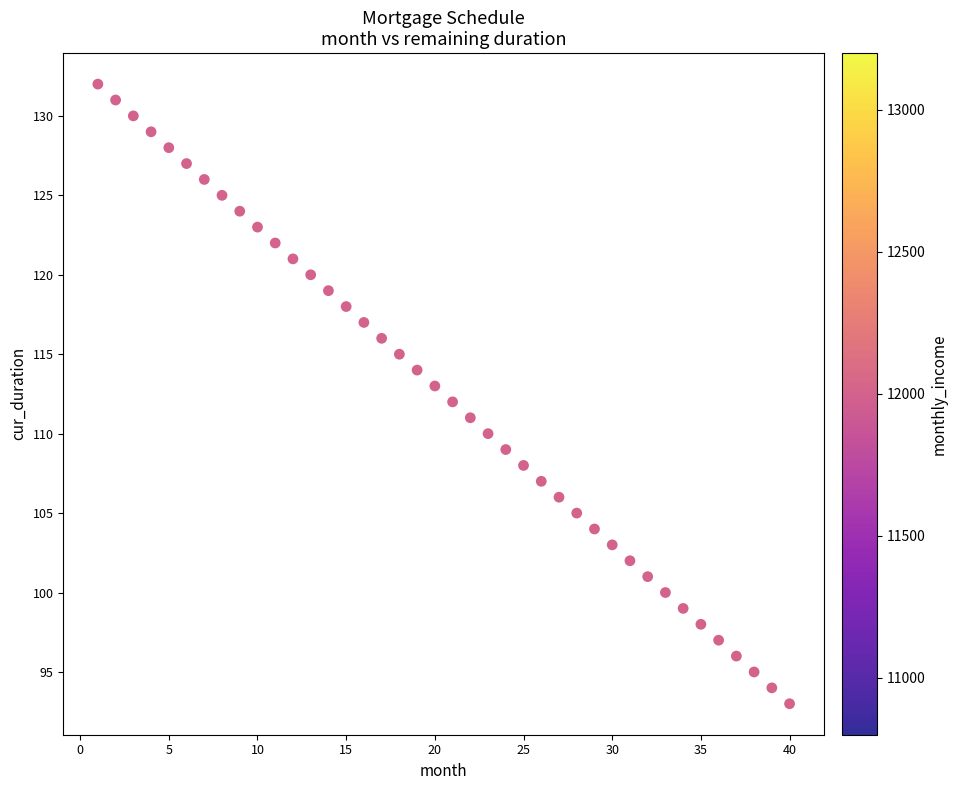

What is the range of X values (max minus min)?

39